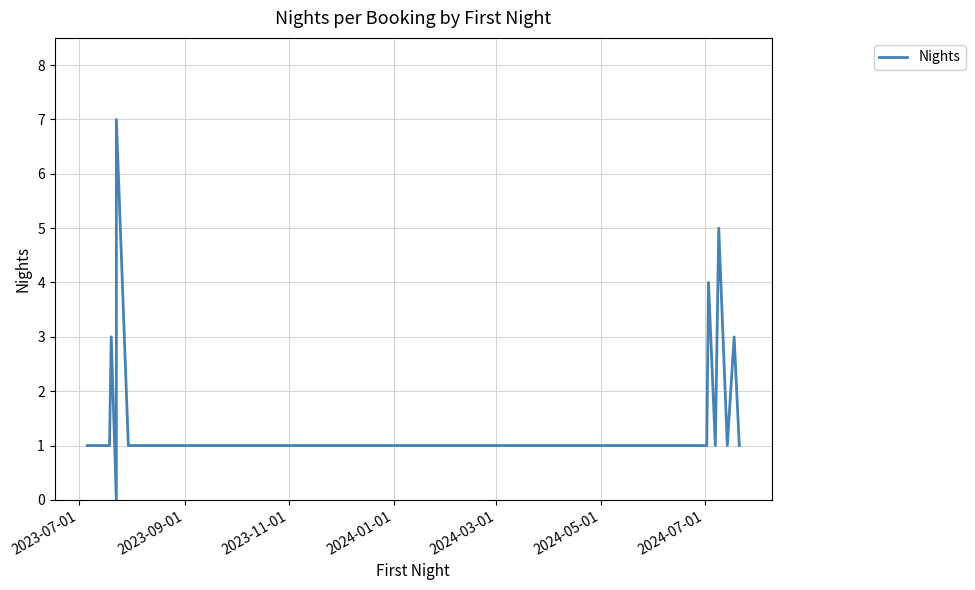

What is the approximate value at 2024-07-01?

1